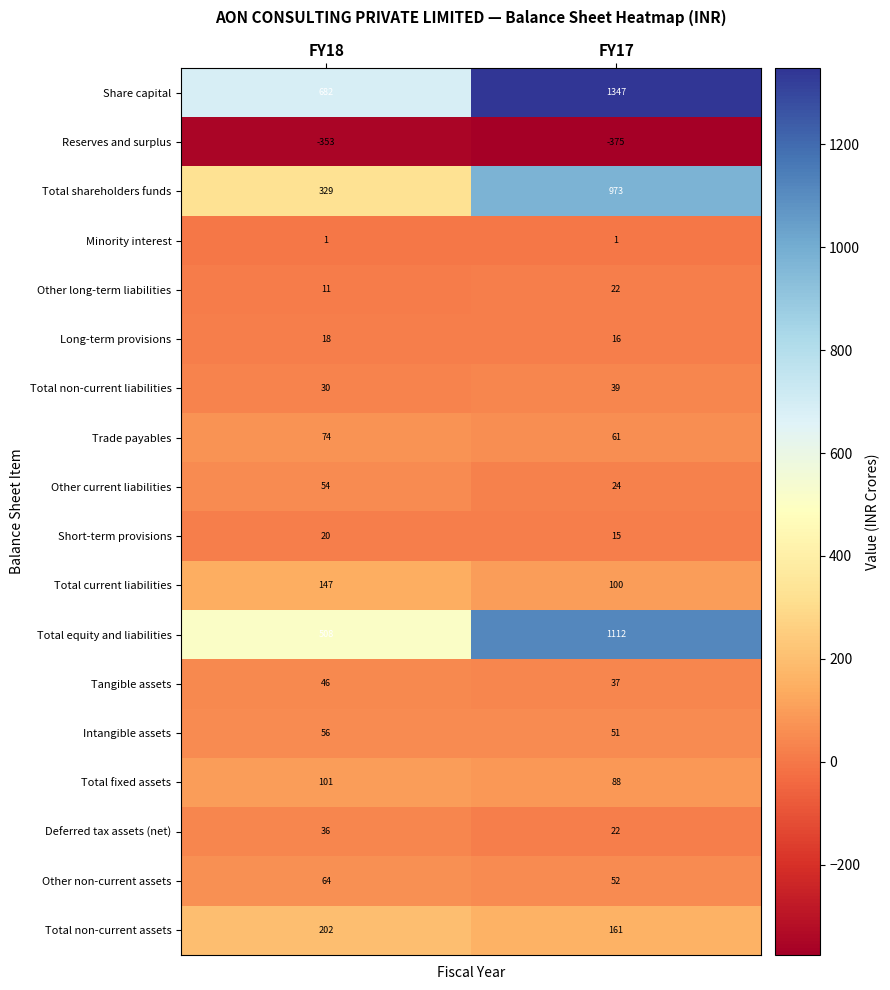

What is the difference between the maximum and minimum values in the Other long-term liabilities series?

11